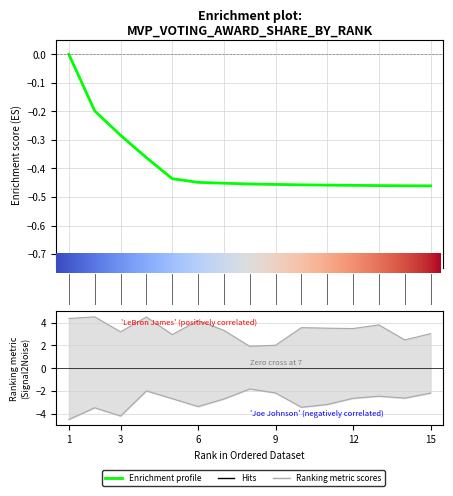

At which category is the sum across all series the highest?

4